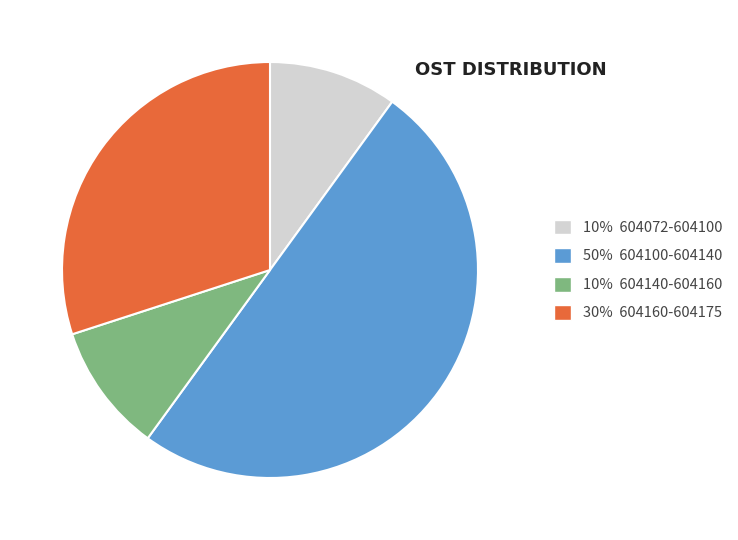

Count the number of slices in the pie.

4